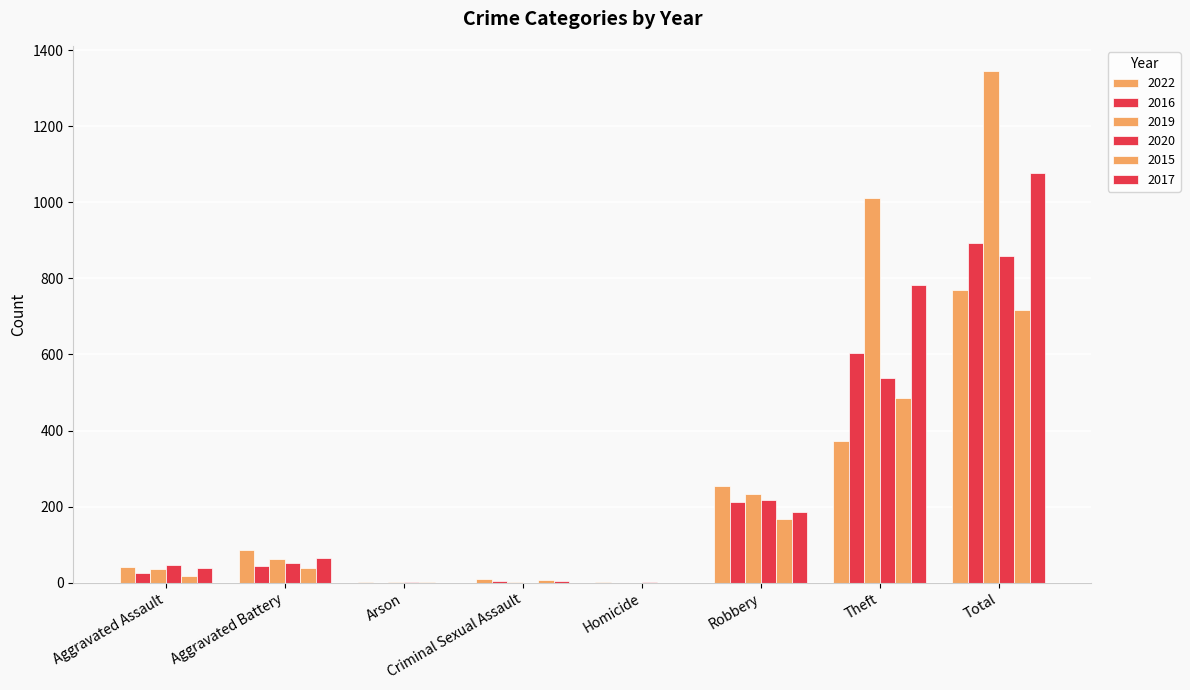

Count the number of categories in the chart.

8